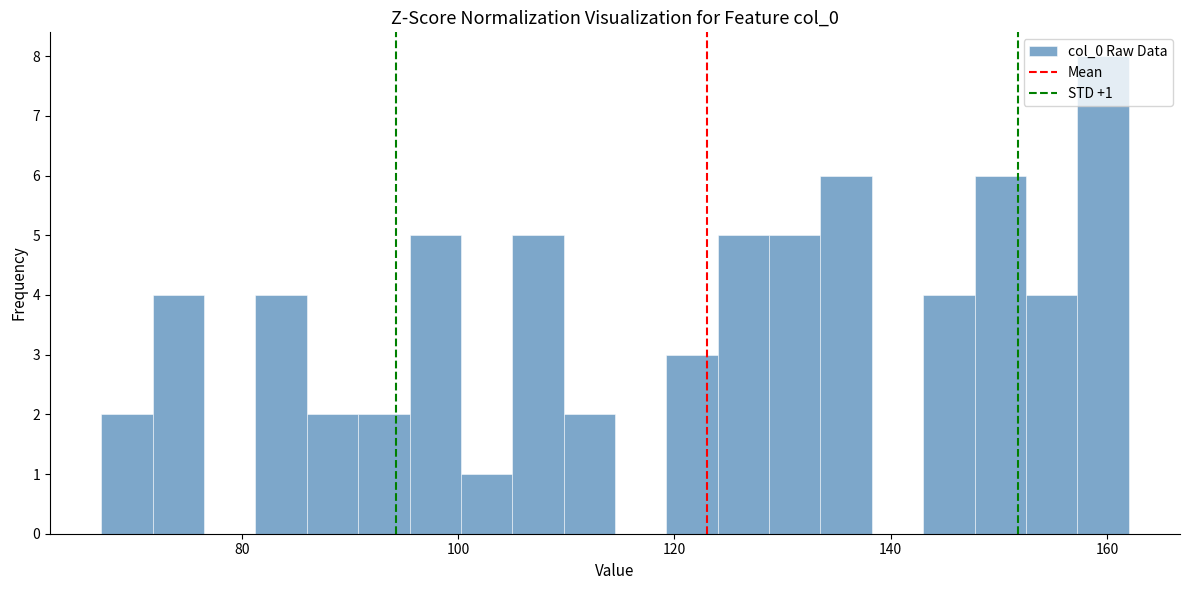

Read against the x-axis, roughly where is the centre of the tallest bar?

160